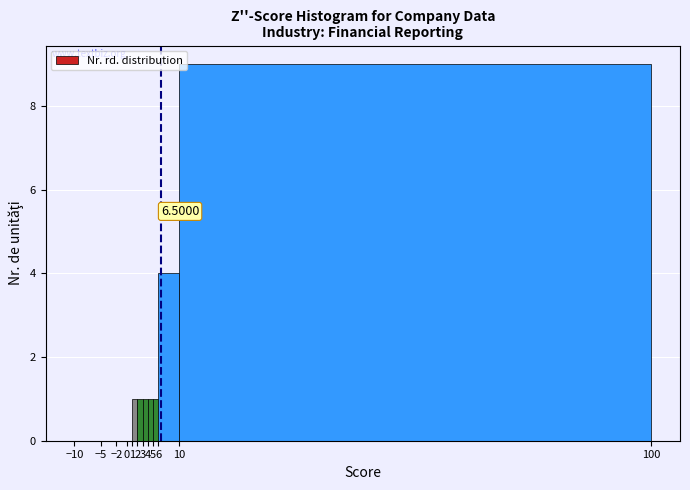

Over which range of the x-axis is the bar tallest?

10 to 100